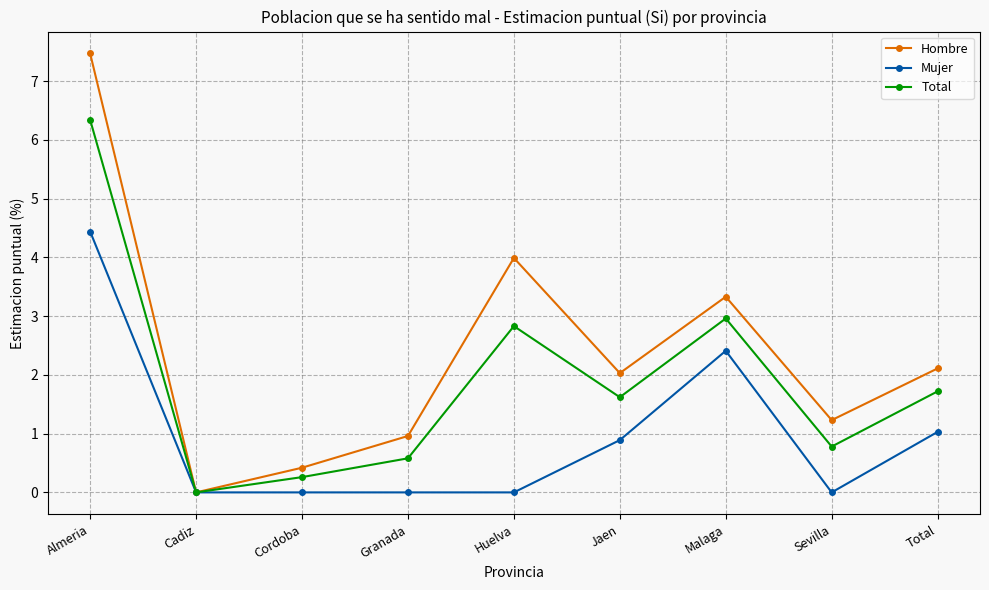

What is the total value across all series at Huelva?

6.8